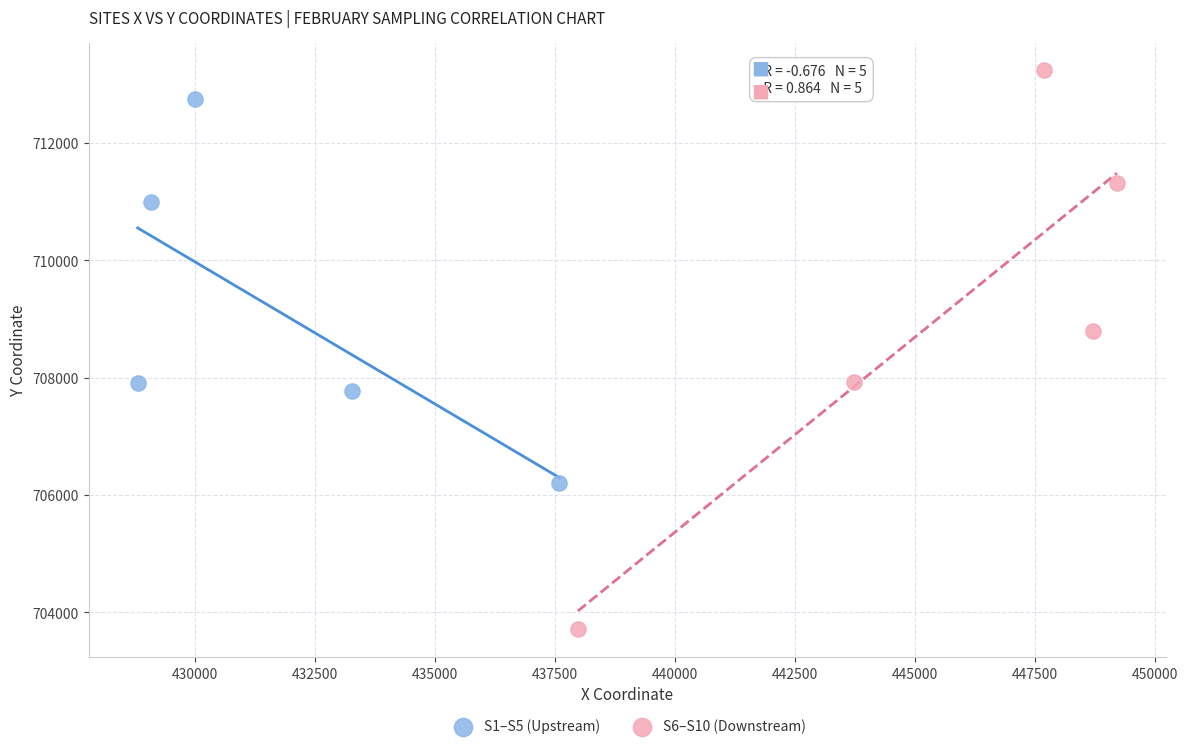

Which series contains the highest Y value?

S6–S10 (Downstream)